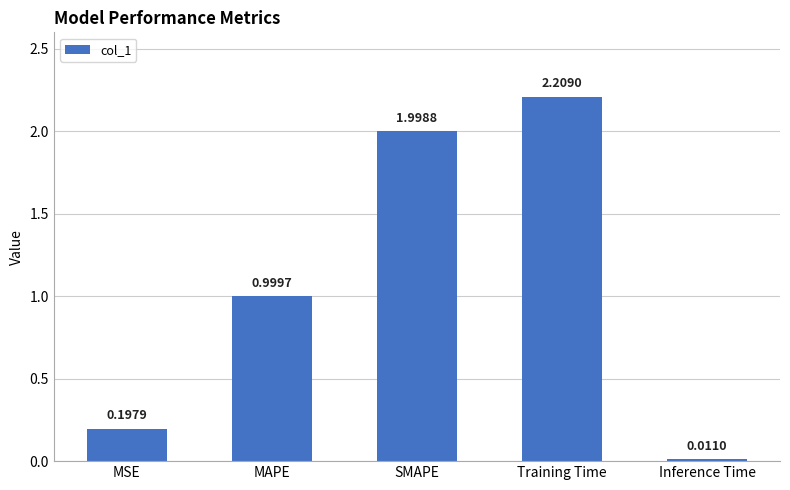

What is the difference between the values at Inference Time and SMAPE?

2.0